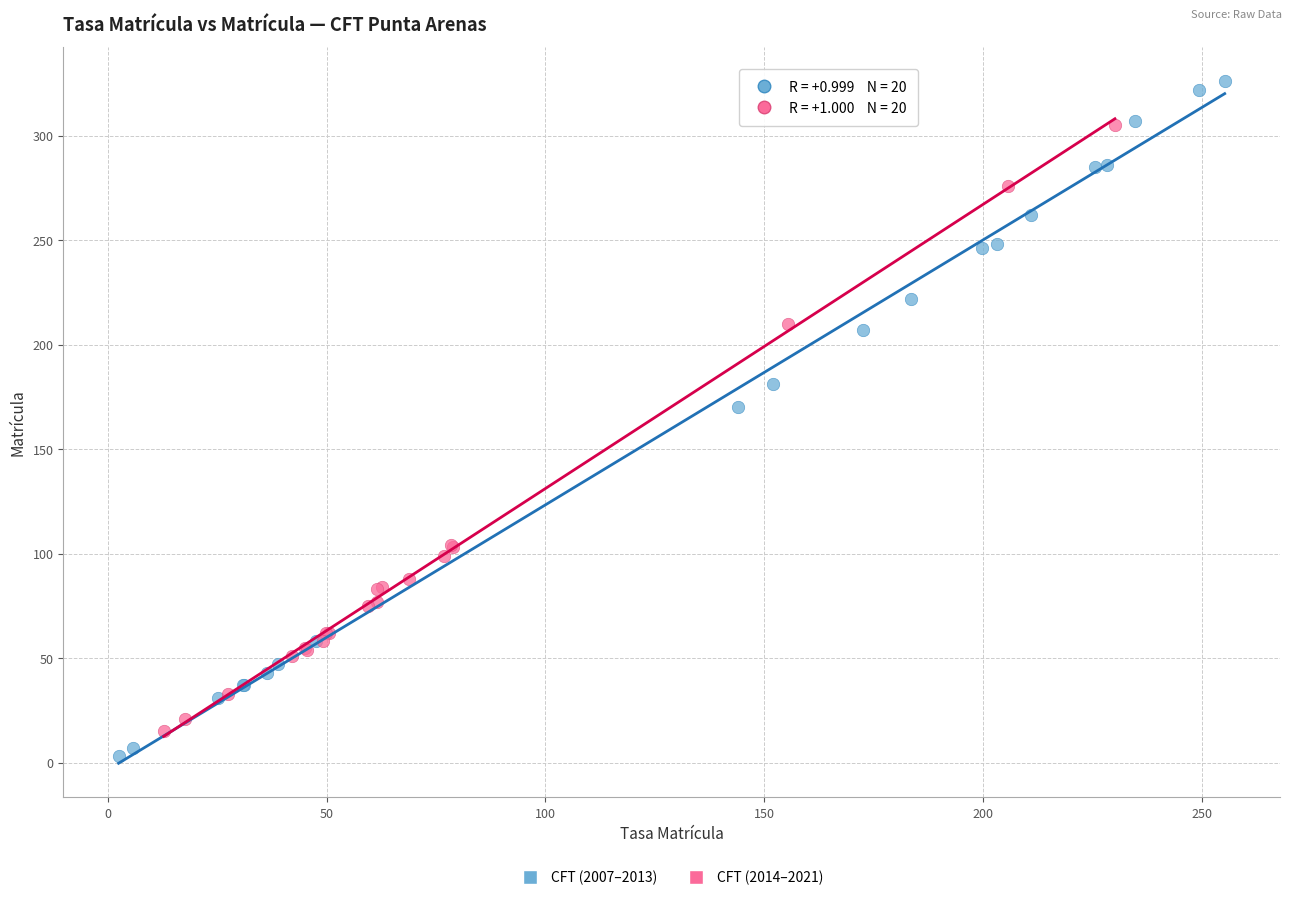

What are all the series names shown in the legend?

CFT (2007–2013), CFT (2014–2021)